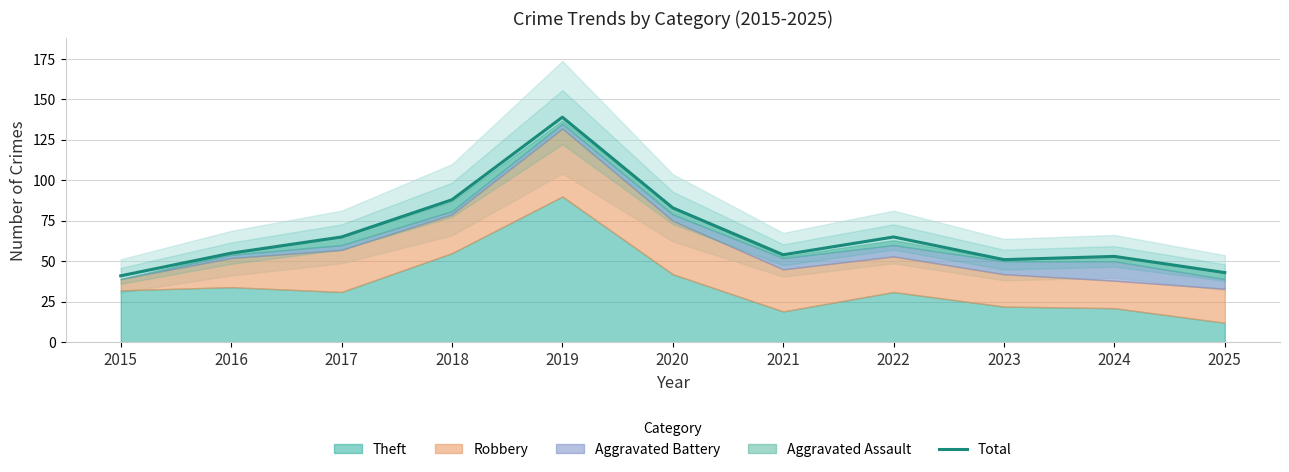

What is the change in value from 2015 to 2017?

+24